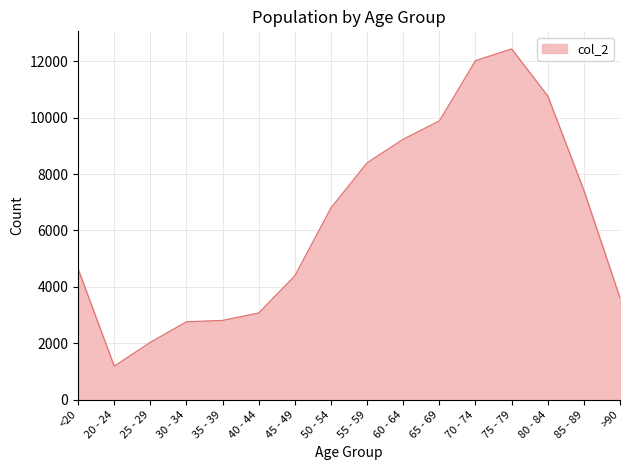

What is the ratio of the value at 25 - 29 to the value at 75 - 79?

0.2